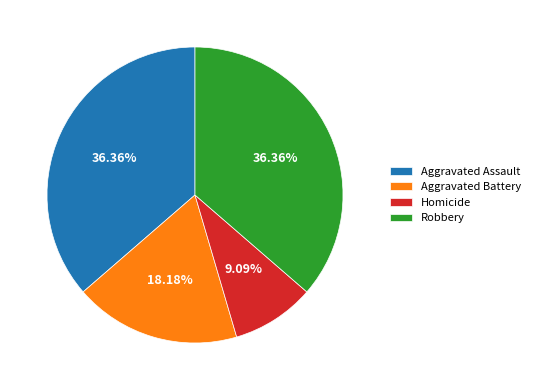

How many segments does this pie chart have?

4